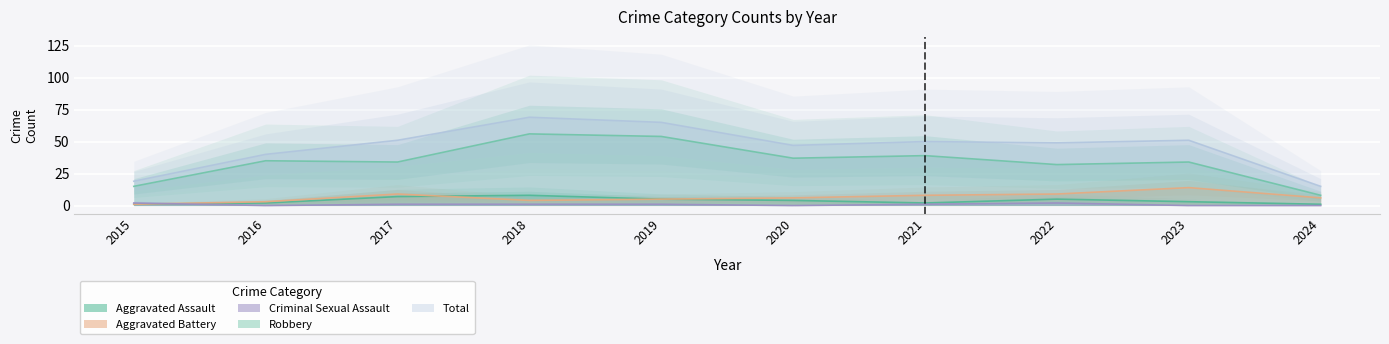

What is the difference between the maximum and second lowest values in the Criminal Sexual Assault series?

2